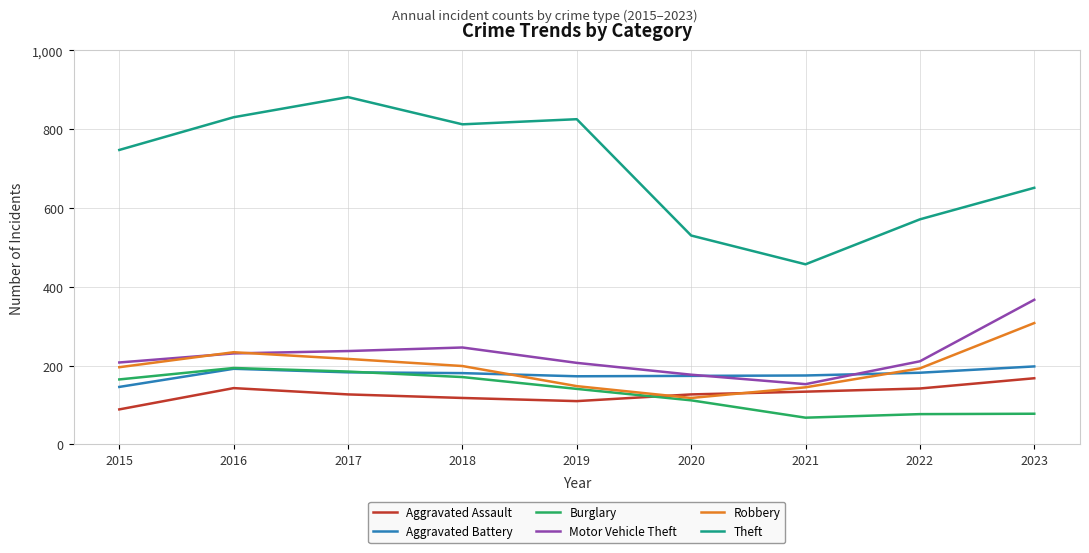

What is the total value across all series at 2023?

1770